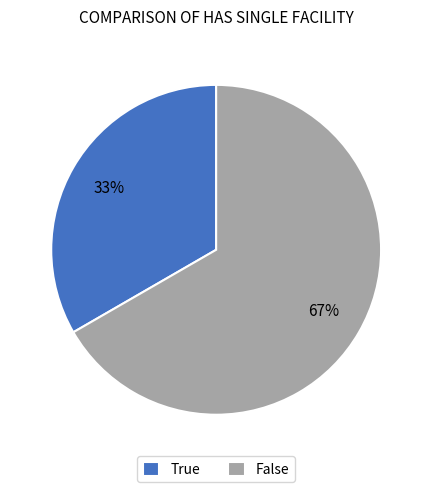

The True slice represents 33% of the pie. True or false?

True